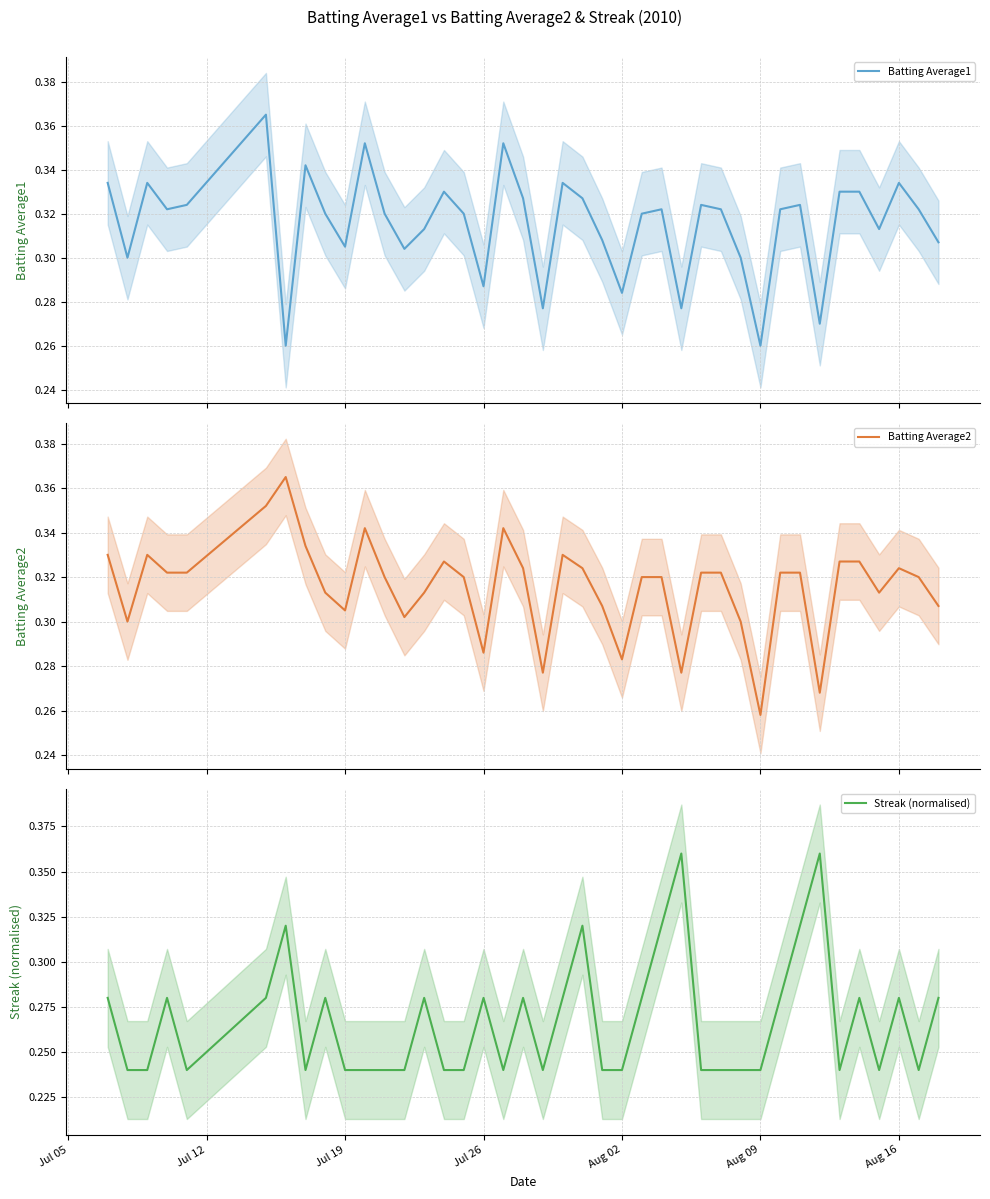

How many Batting Average2 values are between 0 and 1?

40